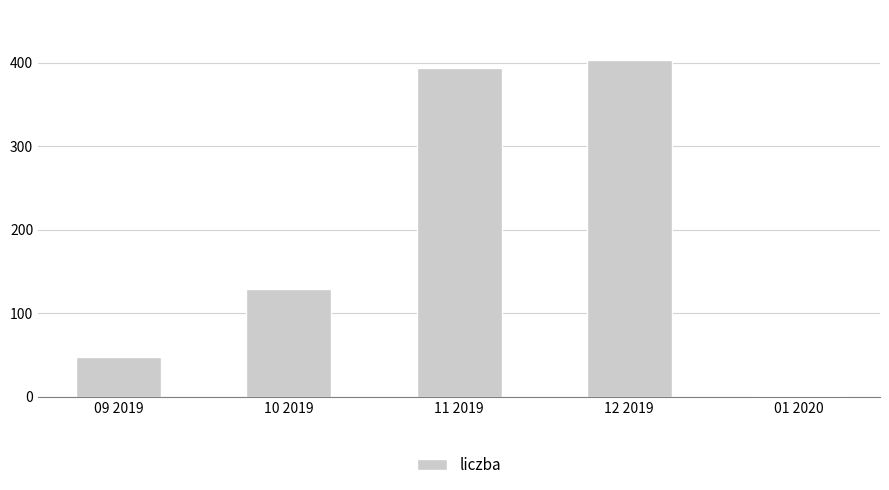

Approximately how many times larger is the value at 11 2019 compared to 10 2019?

3.1